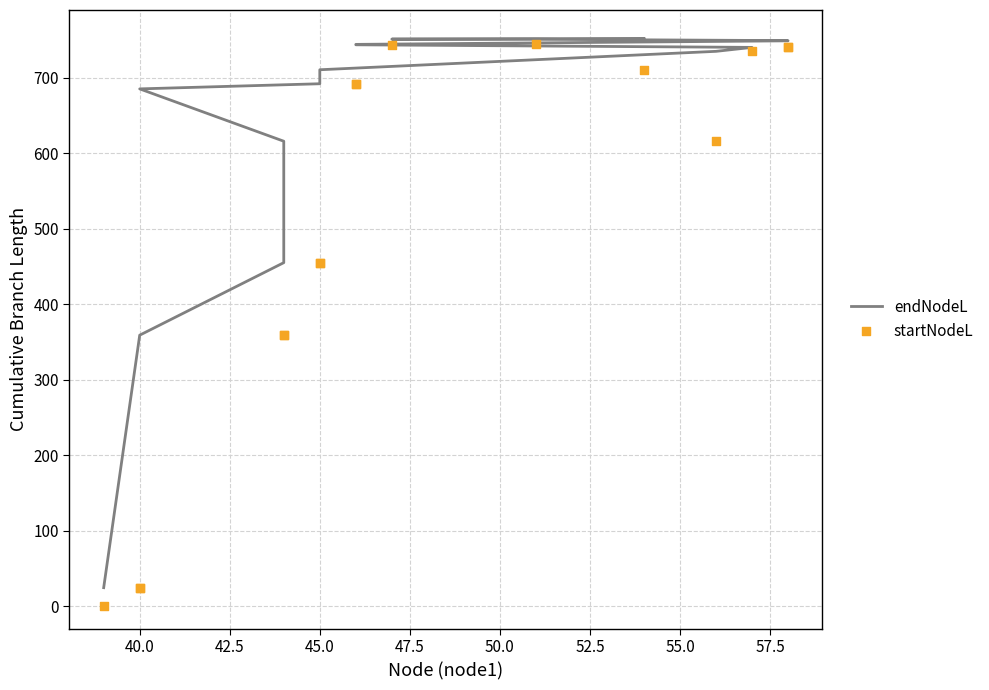

Which series has the largest total across all categories?

endNodeL